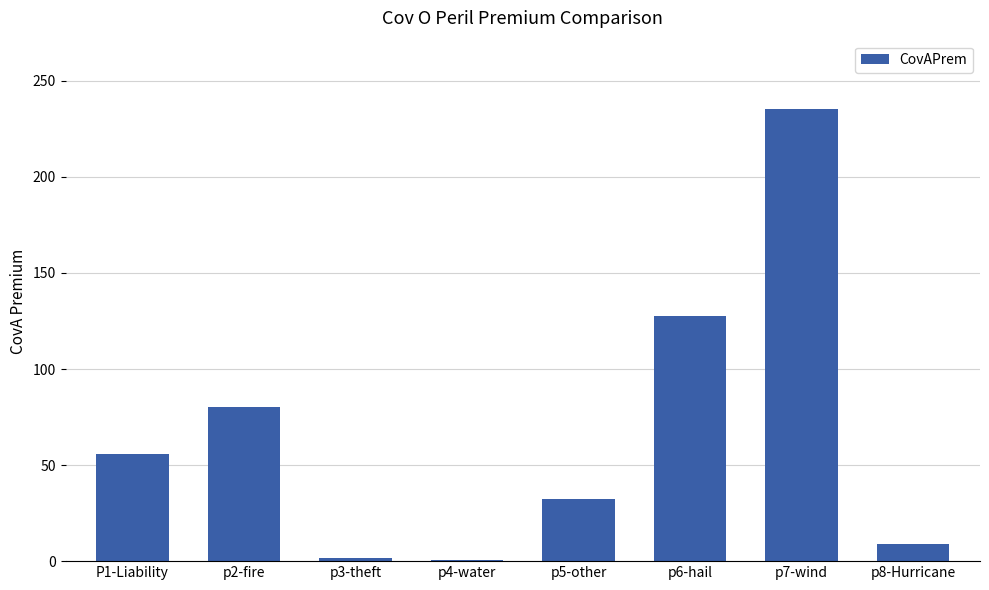

How many series are shown in this chart?

1